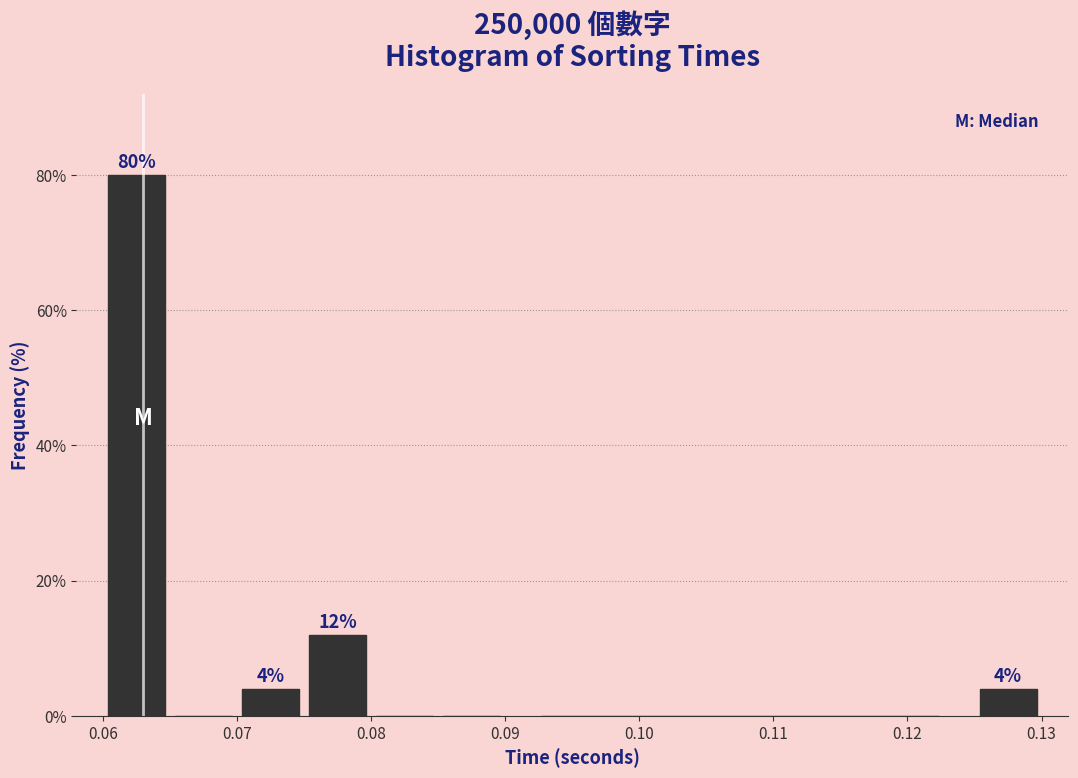

Over which range of the x-axis is the bar tallest?

0.060 to 0.065